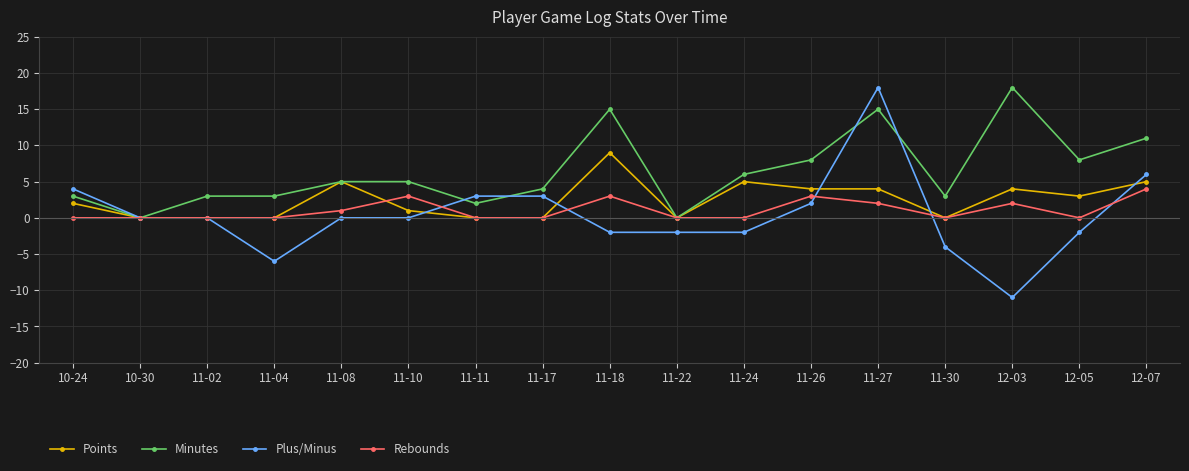

What is the sum of all Plus/Minus values?

7